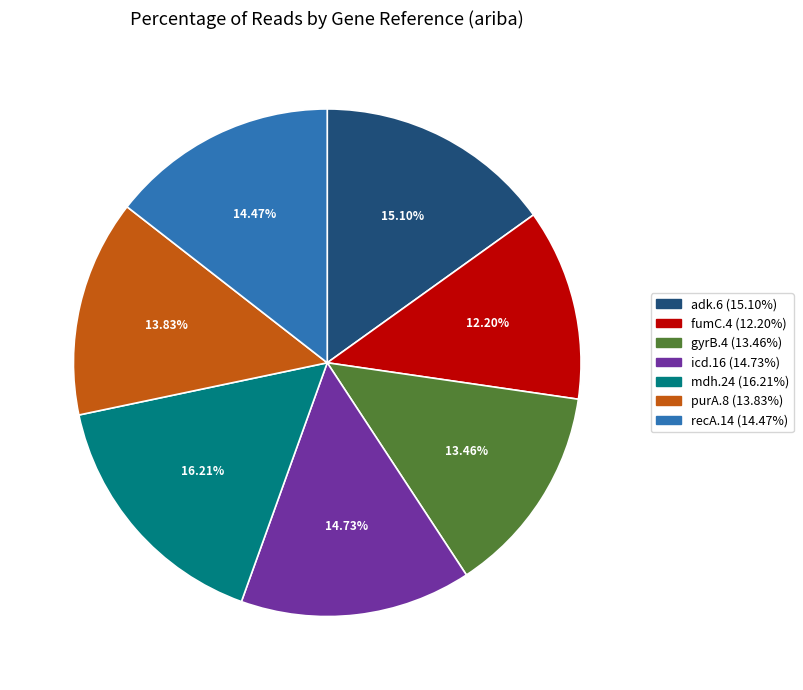

Is there any slice that represents more than half of the pie?

No